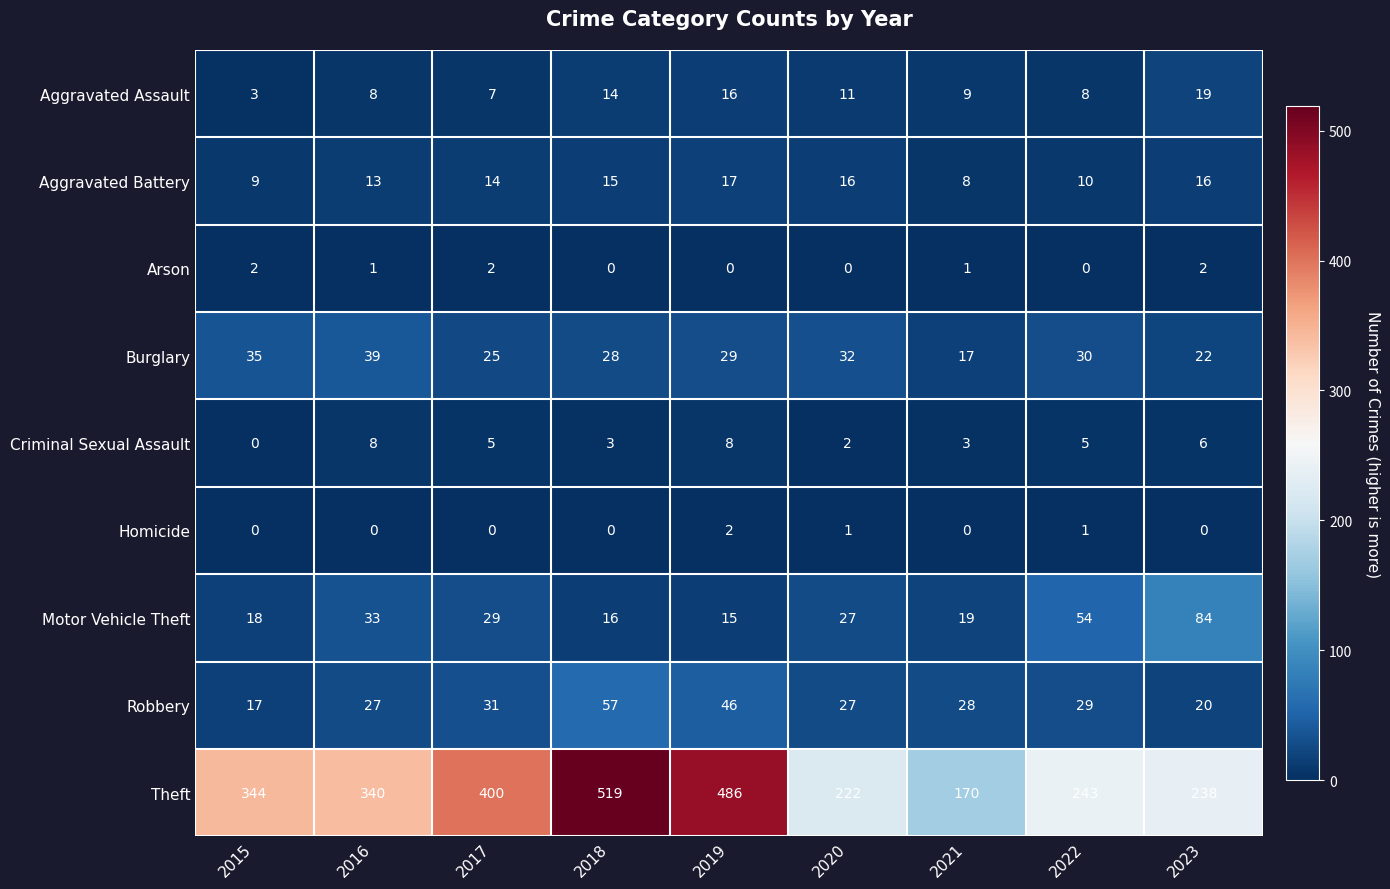

Which category has the lowest value in the Aggravated Battery series?

2021